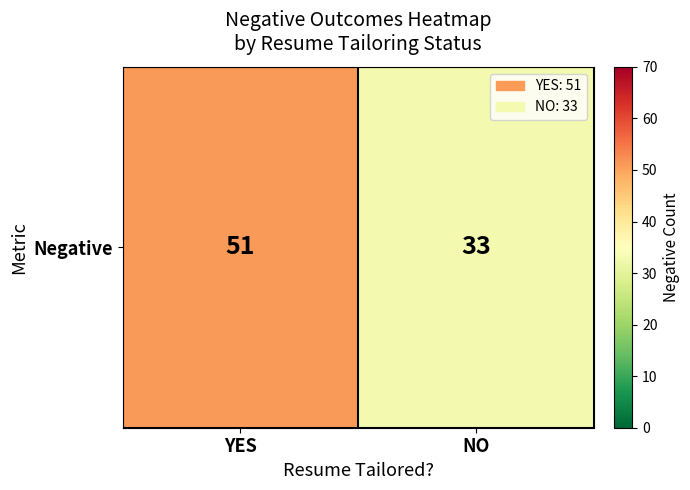

What is the change in value from YES to NO?

-18